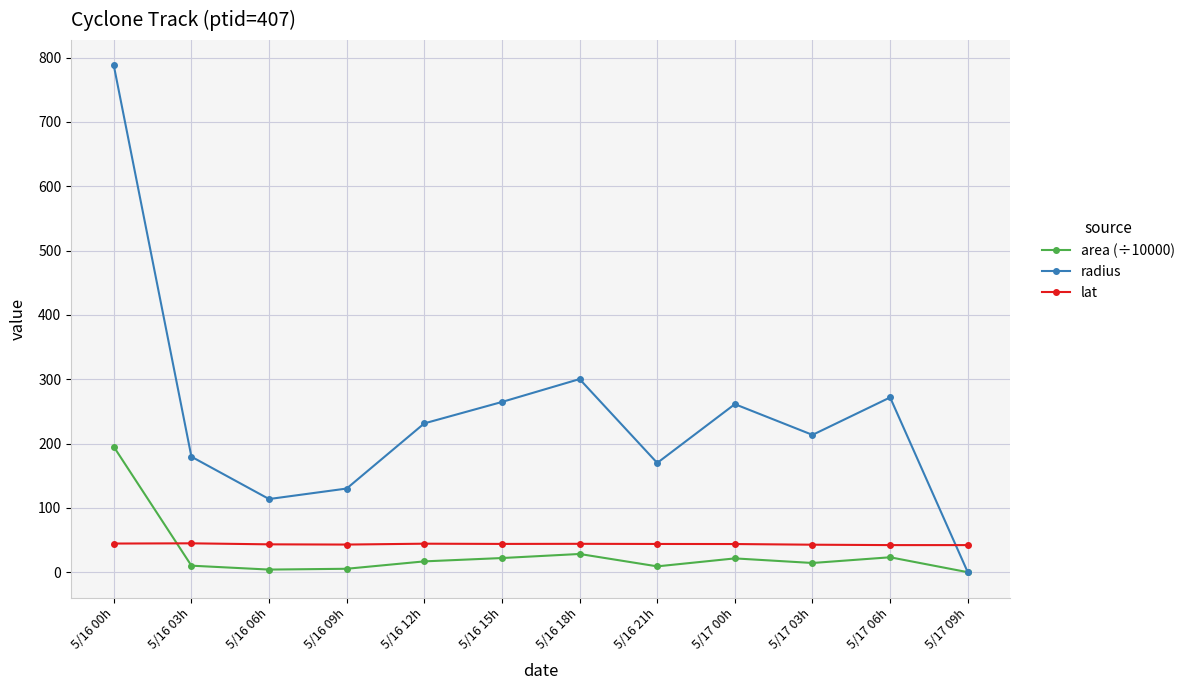

What is the sum of the lat values at 5/16 00h and 5/16 12h?

88.8